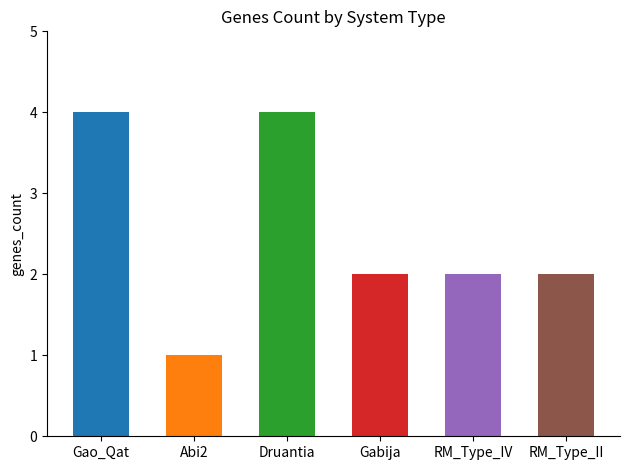

What is the label of the 6th bar from the right?

Gao_Qat